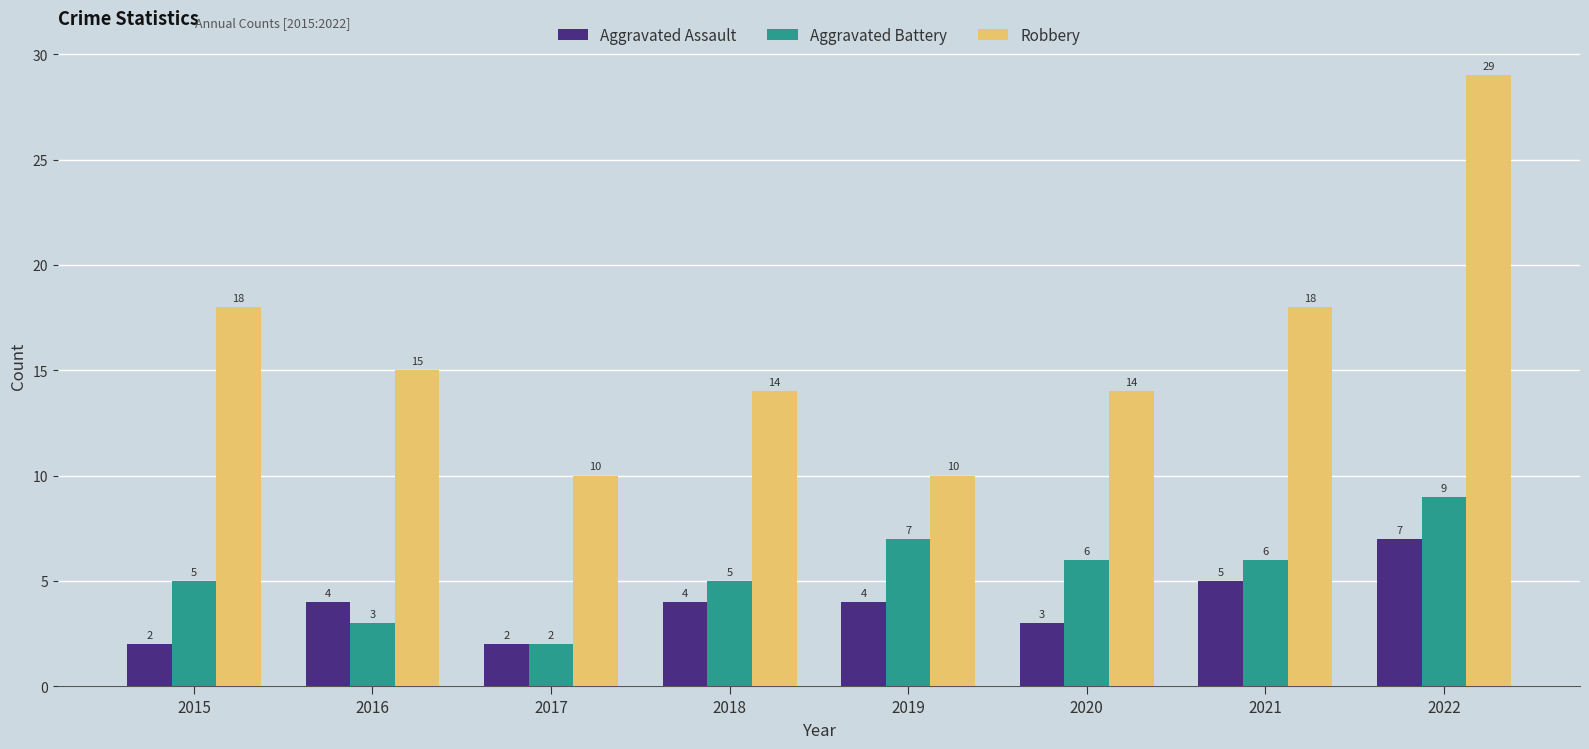

Count the number of categories in the chart.

8